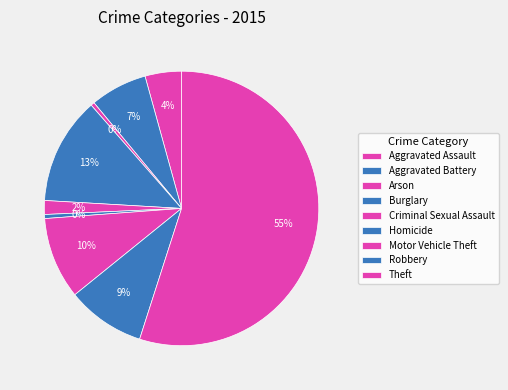

Do Motor Vehicle Theft and Aggravated Assault together represent more than half of the pie?

No